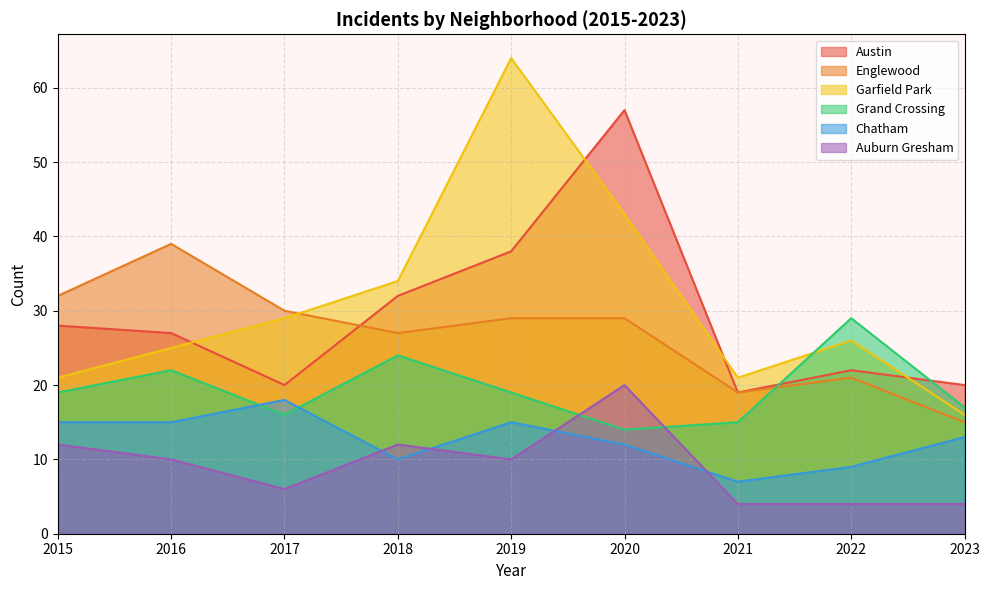

Between 2017 and 2019, which is larger?

2019